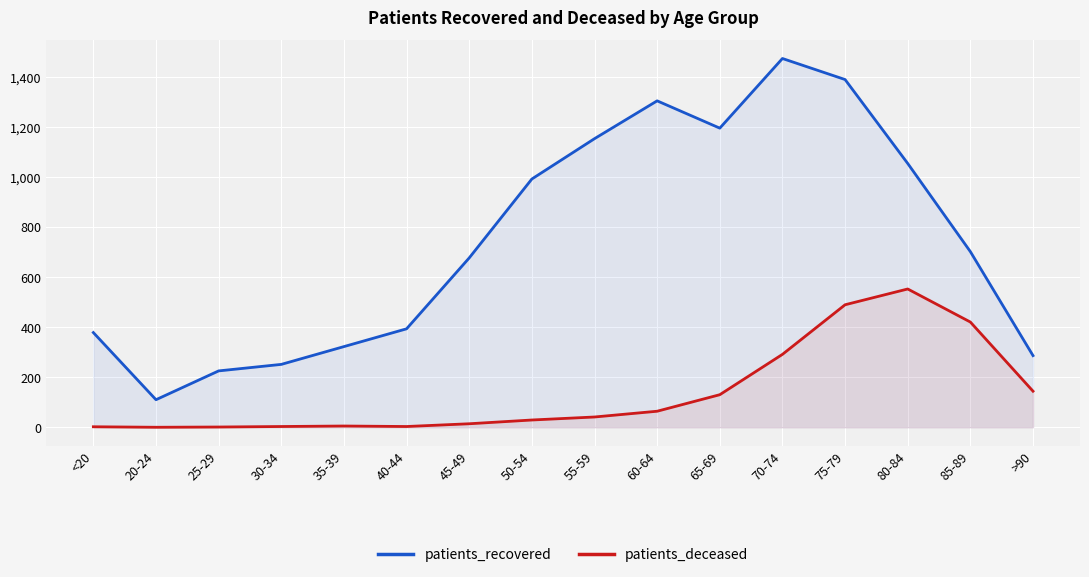

What is the difference between the patients_recovered values at 30-34 and 50-54?

740